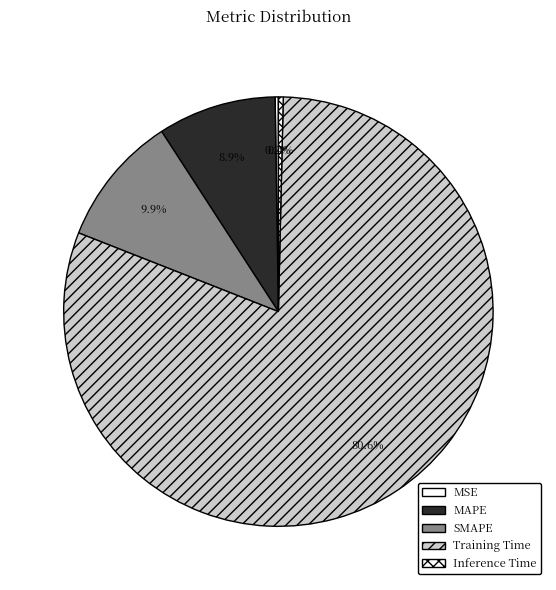

How many segments does this pie chart have?

5